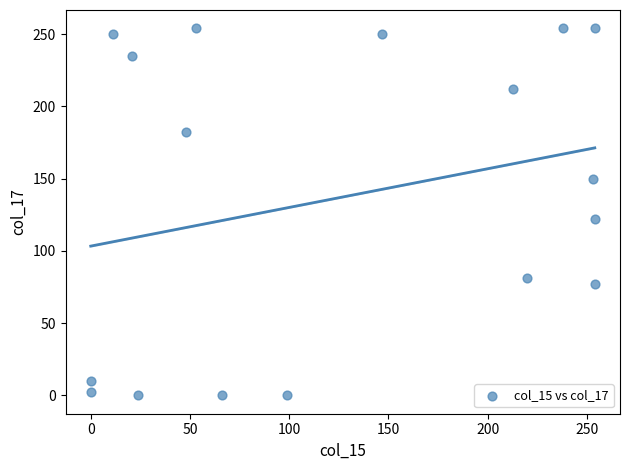

What Y value in the scatter plot is closest to 127?

122